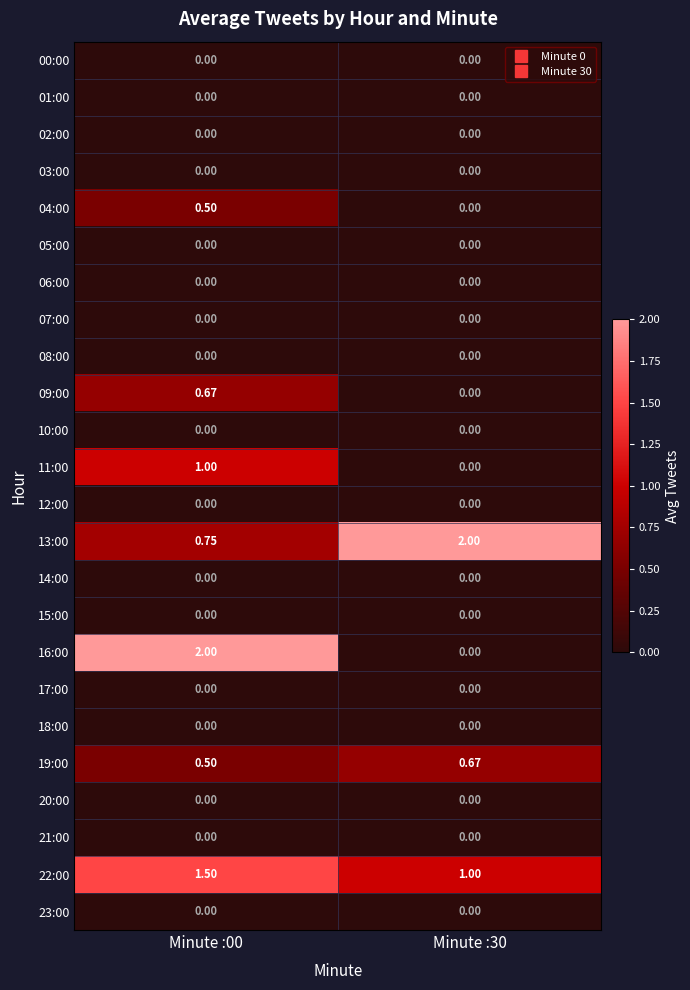

Is the value of 13:00 at Minute :30 greater than the value of 15:00 at Minute :30?

Yes